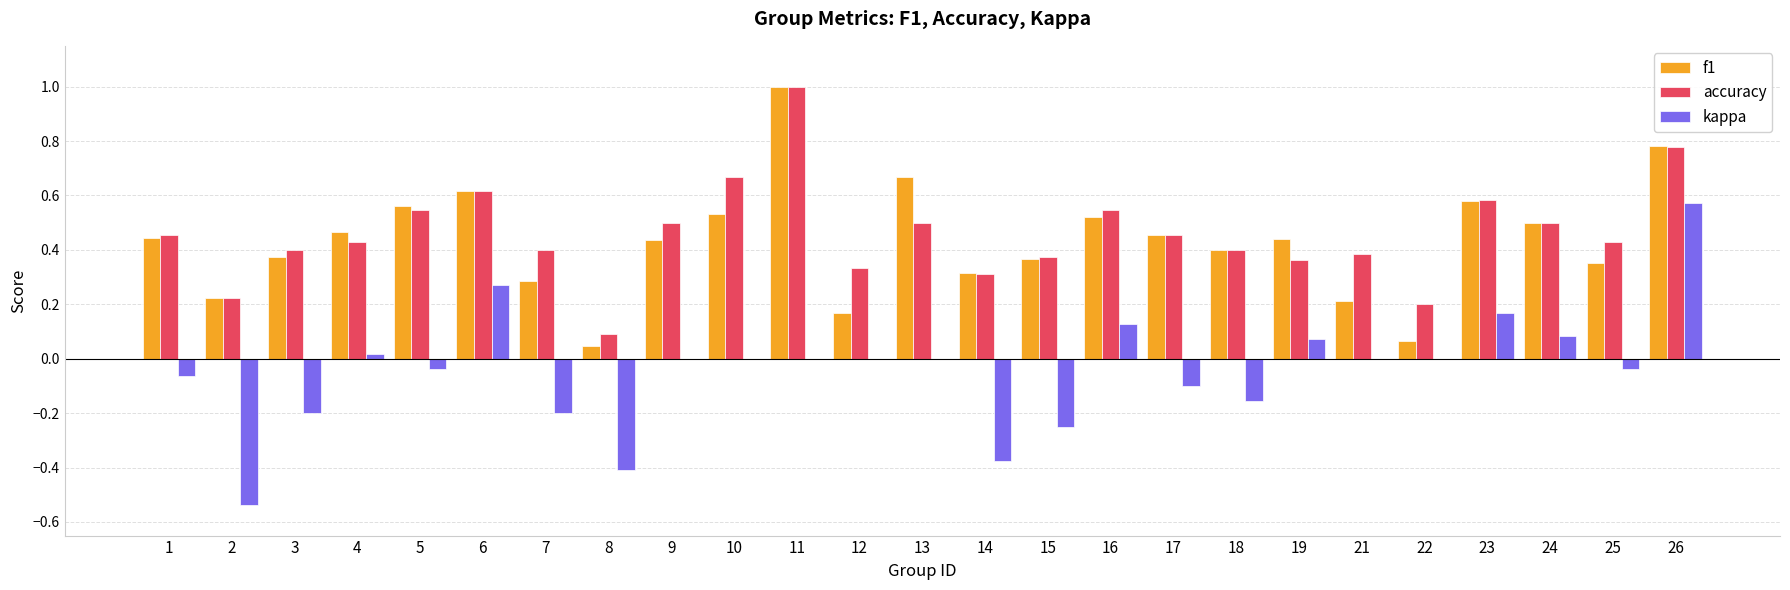

How many data points does each series have?

25